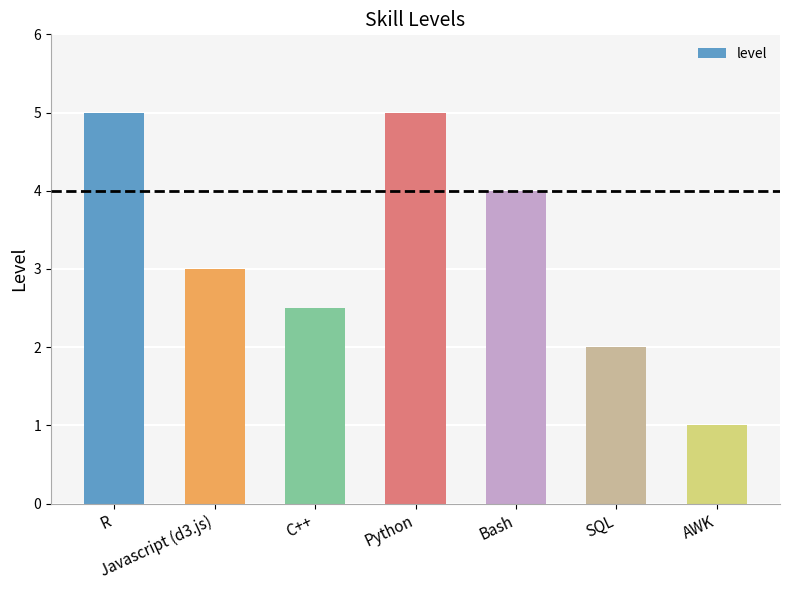

Where is the data nearest to the value 3?

Javascript (d3.js)